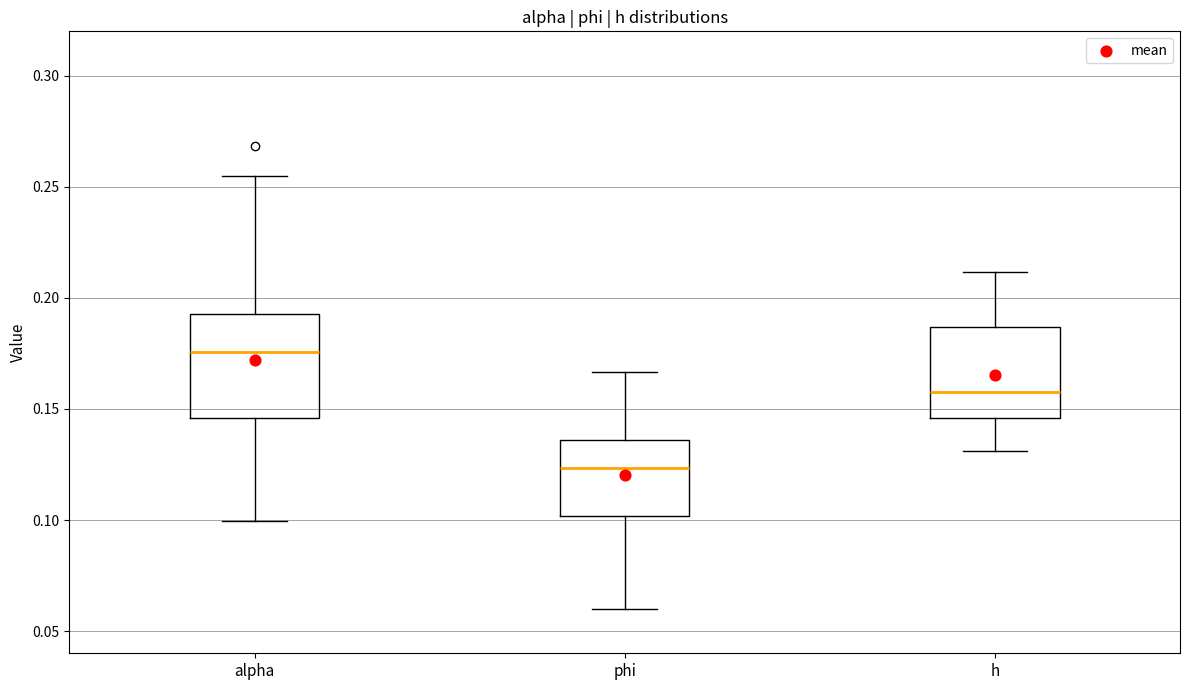

Reading left to right, transcribe this box plot: for each box, give where its median line is, the range the box spans, and where its two whiskers end, as read against the y-axis. The values are not printed on the chart, so give them approximately, as read against the axis.

alpha: median 0.175, box 0.145 to 0.195, whiskers 0.100 to 0.255
phi: median 0.125, box 0.100 to 0.135, whiskers 0.060 to 0.165
h: median 0.155, box 0.145 to 0.185, whiskers 0.130 to 0.210